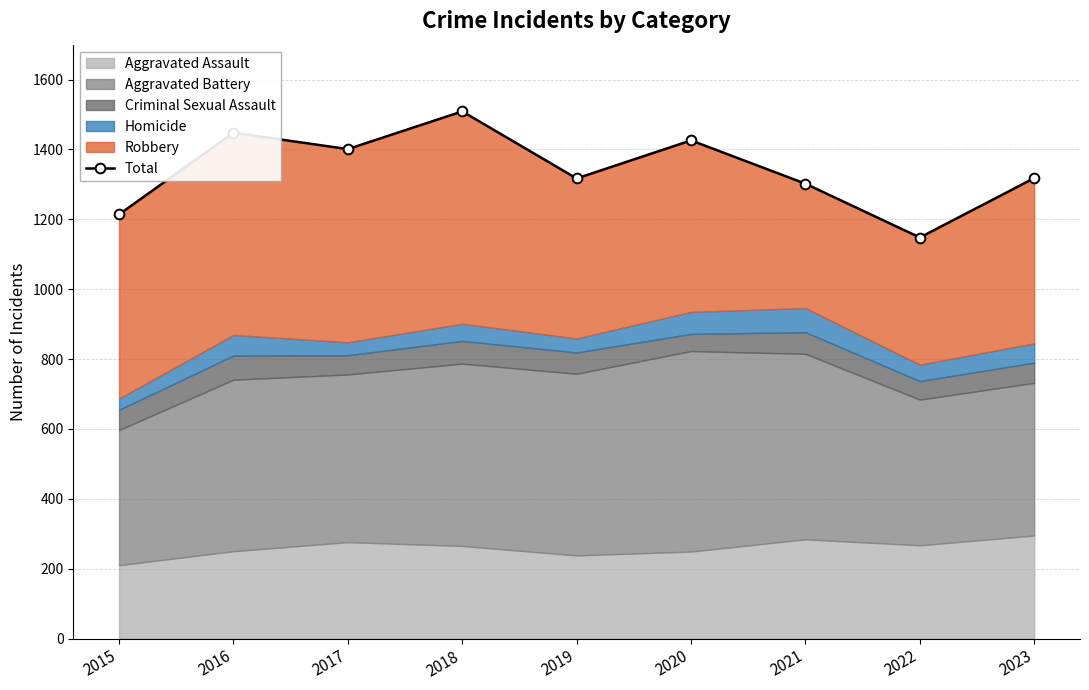

Where does the data first go above 1318?

2016